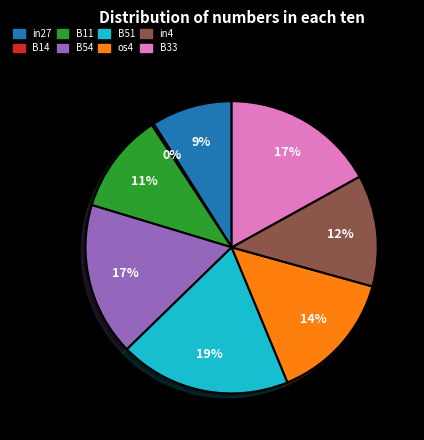

Does in4 represent more than half of the total?

No